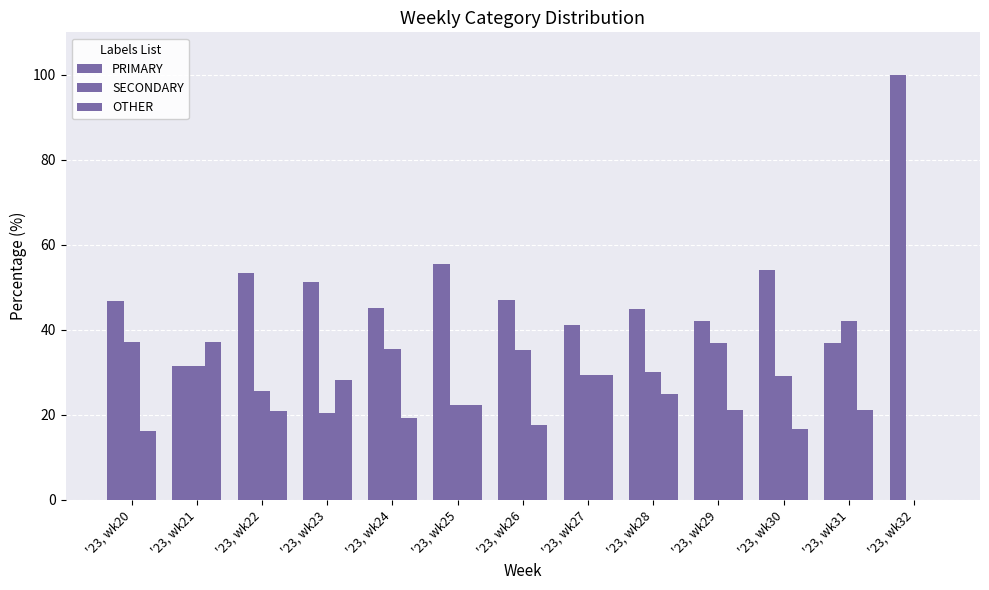

Which series changed the most between '23, wk22 and '23, wk26?

SECONDARY